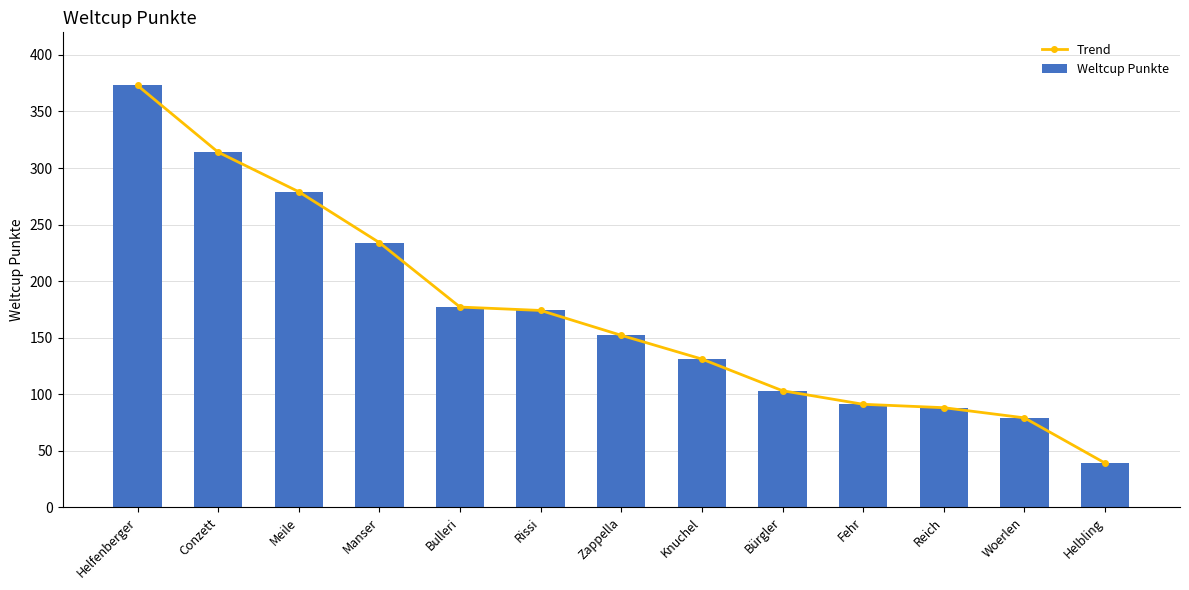

What is the value of the Trend bar at the 2nd from the left?

314